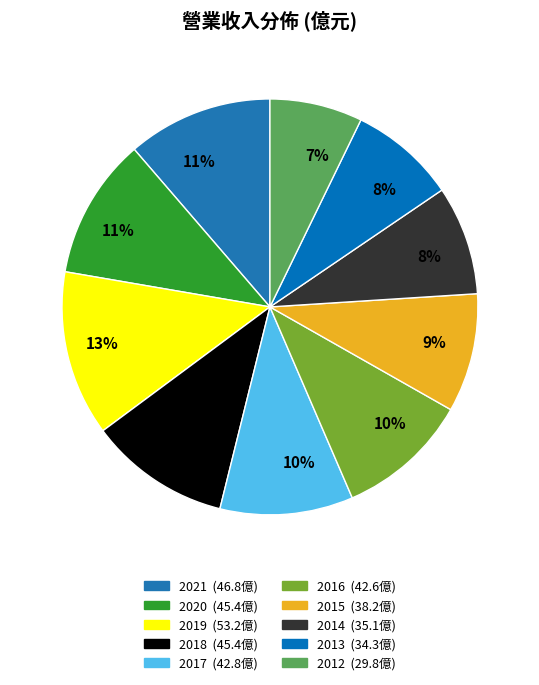

To the nearest percent, what portion does 2014 represent?

8%